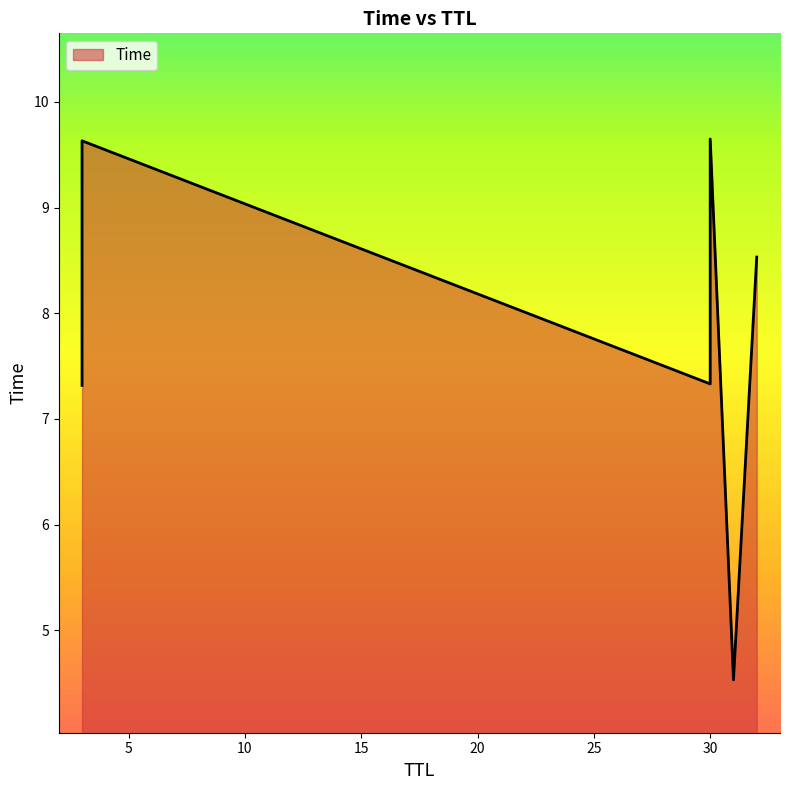

Reading left to right, list all the values displayed in this chart.

31=4.5	3=7.3	30=7.3	32=8.5	3=9.6	30=9.6